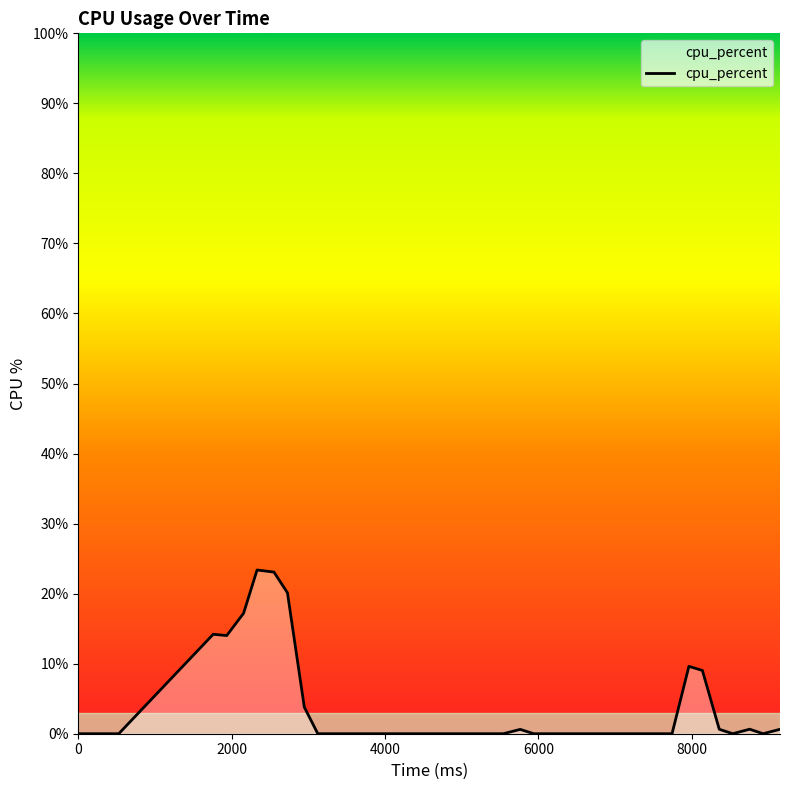

What is the greatest value displayed?

23.4